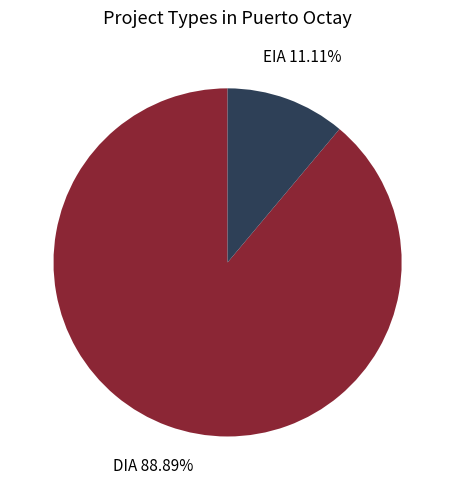

Combined, what portion of the pie is EIA and DIA?

100.0%